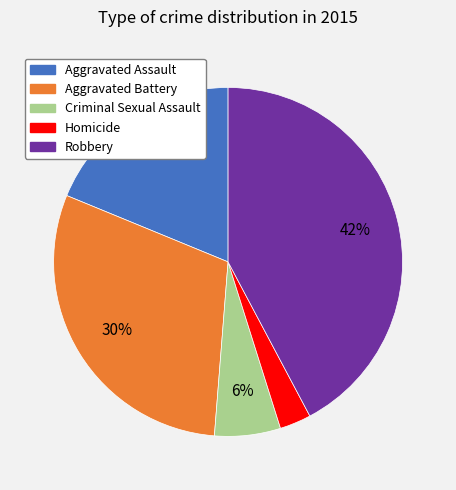

Is it true that Robbery is 56% of the pie?

False